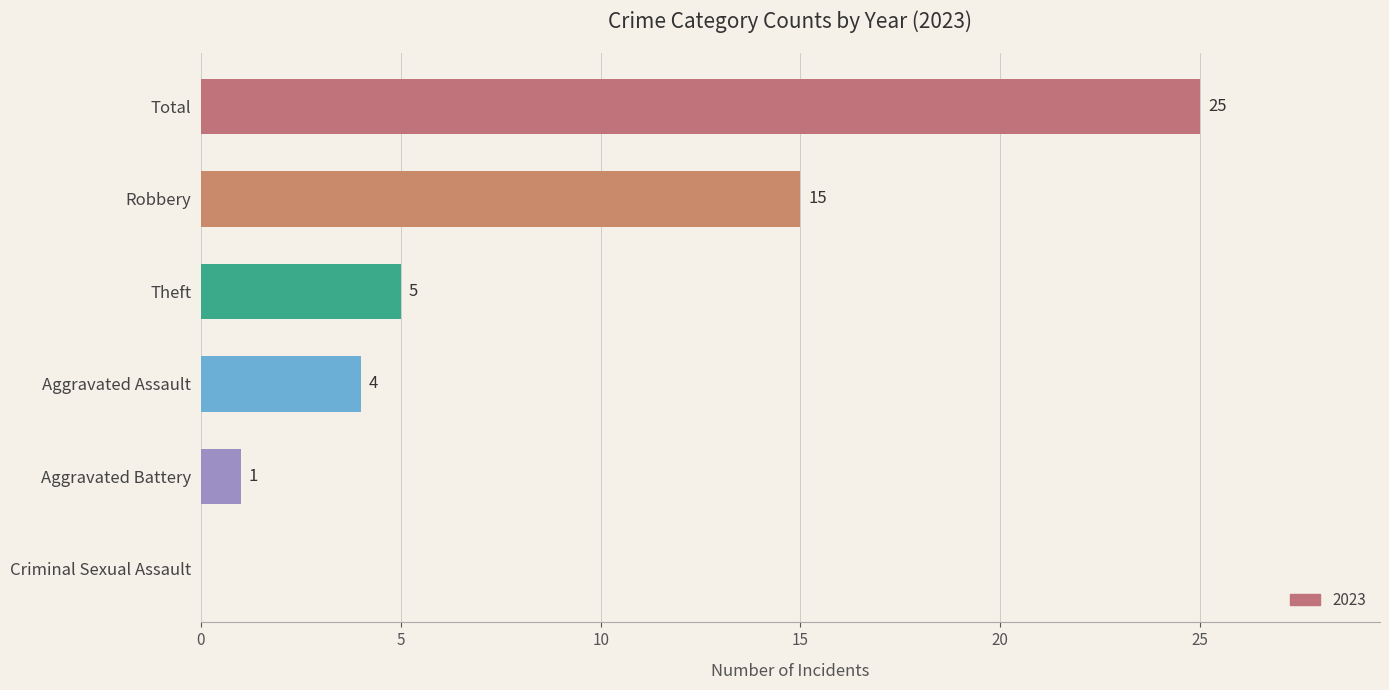

How many series are shown in this chart?

1